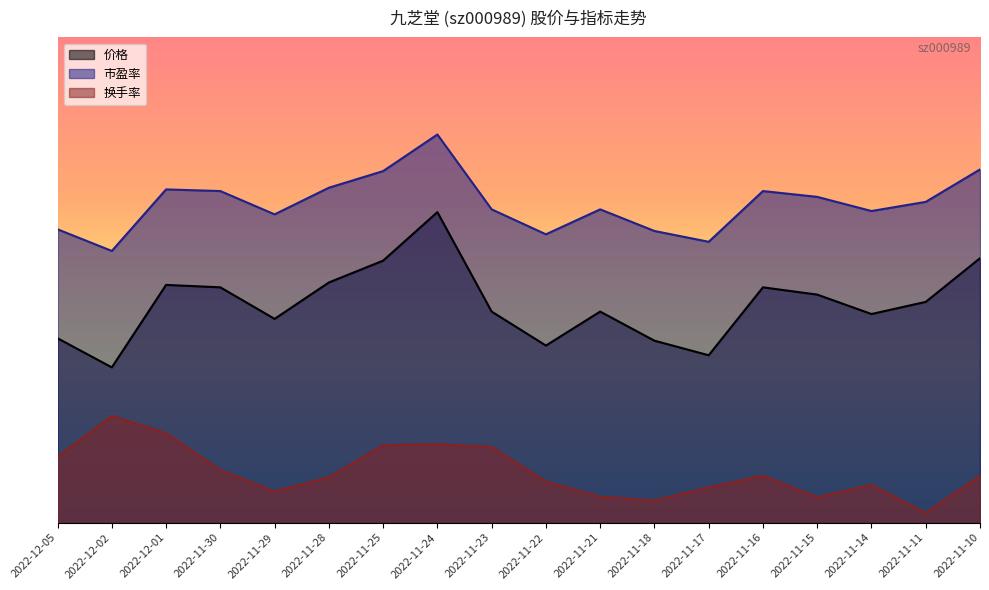

Reading left to right, transcribe all the data shown in this chart.

价格: 2022-11-10=9.6	2022-11-11=9.4	2022-11-14=9.4	2022-11-15=9.5	2022-11-16=9.5	2022-11-17=9.2	2022-11-18=9.3	2022-11-21=9.4	2022-11-22=9.3	2022-11-23=9.4	2022-11-24=9.8	2022-11-25=9.6	2022-11-28=9.5	2022-11-29=9.4	2022-11-30=9.5	2022-12-01=9.5	2022-12-02=9.2	2022-12-05=9.3
市盈率: 2022-11-10=21.0	2022-11-11=20.6	2022-11-14=20.5	2022-11-15=20.7	2022-11-16=20.8	2022-11-17=20.1	2022-11-18=20.3	2022-11-21=20.5	2022-11-22=20.2	2022-11-23=20.5	2022-11-24=21.4	2022-11-25=21.0	2022-11-28=20.8	2022-11-29=20.5	2022-11-30=20.8	2022-12-01=20.8	2022-12-02=20.0	2022-12-05=20.3
换手率: 2022-11-10=3.4	2022-11-11=1.7	2022-11-14=3.0	2022-11-15=2.4	2022-11-16=3.4	2022-11-17=2.9	2022-11-18=2.3	2022-11-21=2.5	2022-11-22=3.1	2022-11-23=4.7	2022-11-24=4.8	2022-11-25=4.8	2022-11-28=3.3	2022-11-29=2.7	2022-11-30=3.6	2022-12-01=5.3	2022-12-02=6.1	2022-12-05=4.2